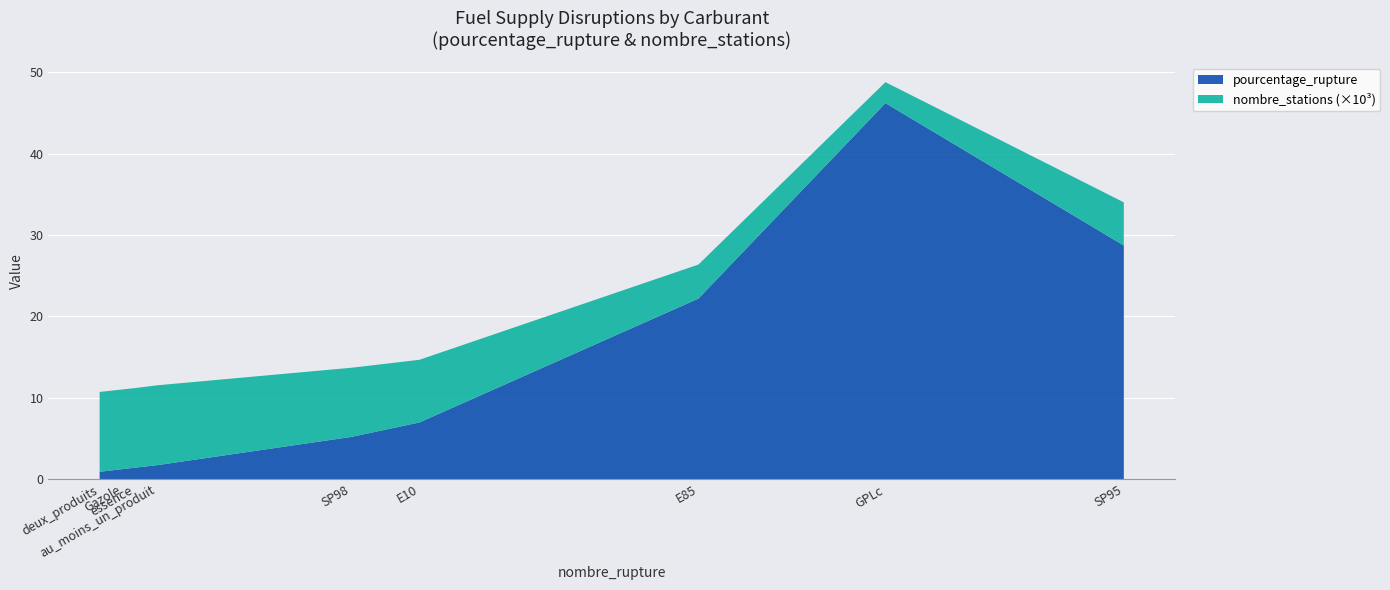

What is the difference between the maximum and minimum values in the pourcentage_rupture series?

45.3